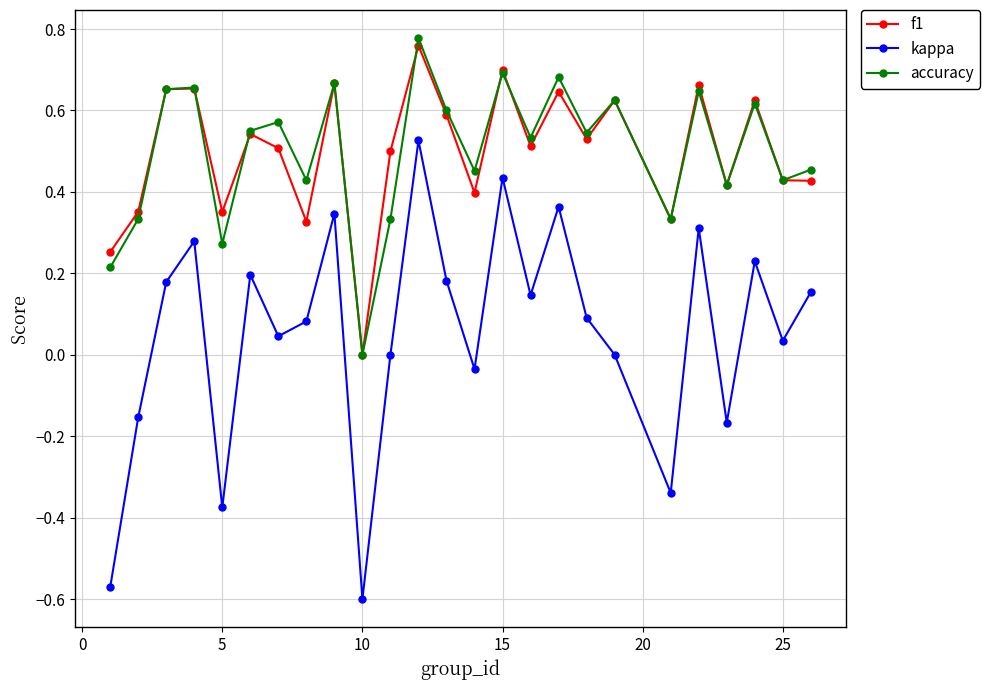

Does the chart display data point markers on the line(s)?

Yes